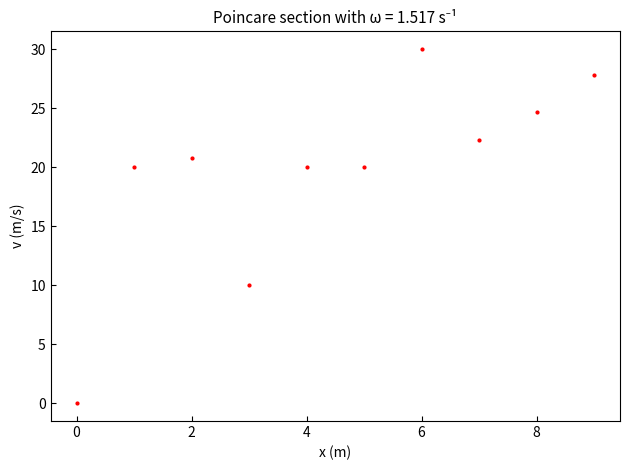

What is the range of Y values (max minus min)?

30.0